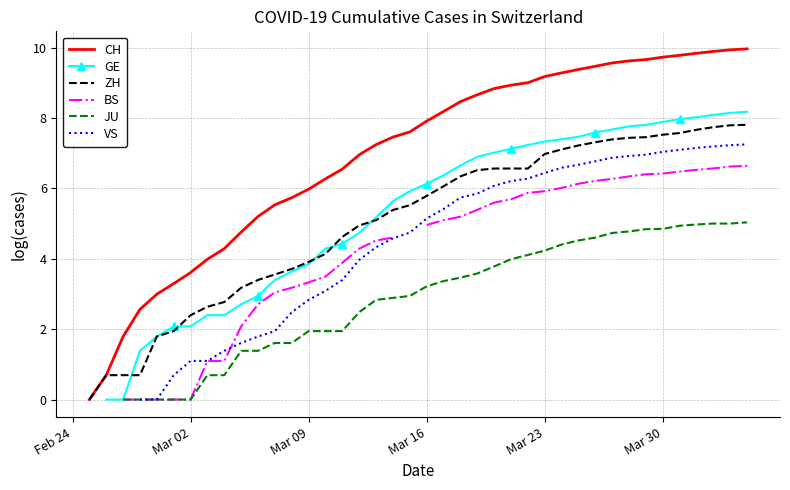

Is it true that CH equals 13.1 at Mar 30?

False